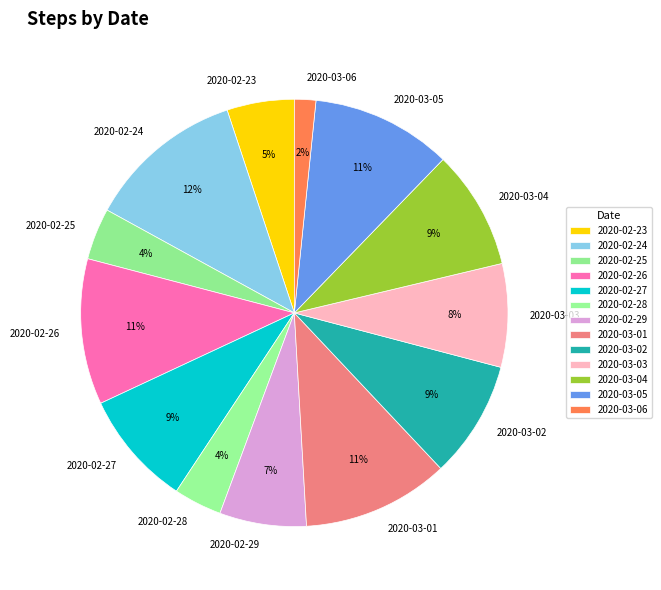

To the nearest percent, what percentage of the pie is 2020-03-01?

11%